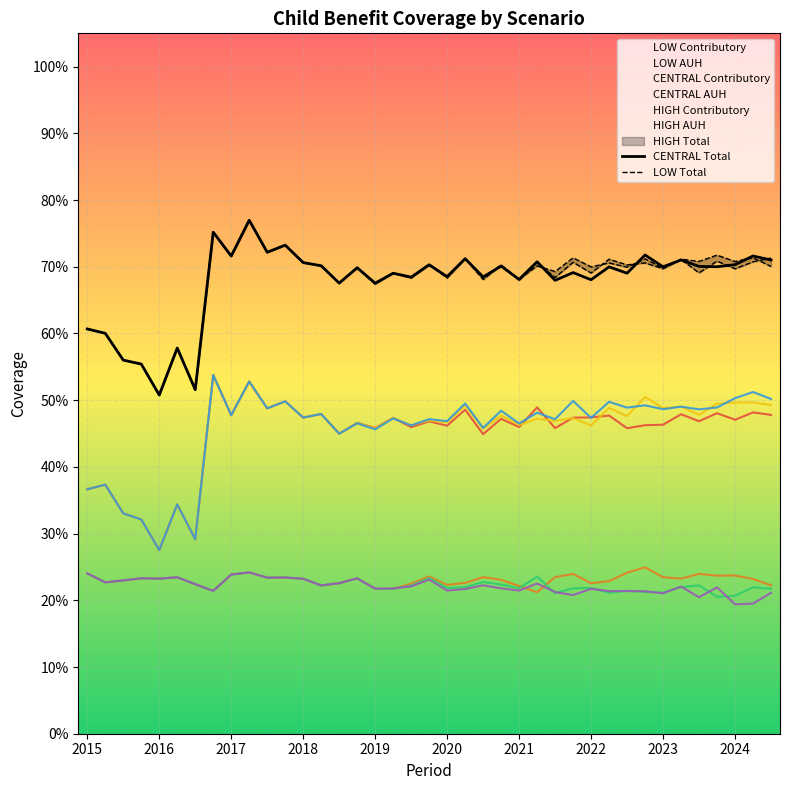

Read the CENTRAL AUH value at 28.

0.2